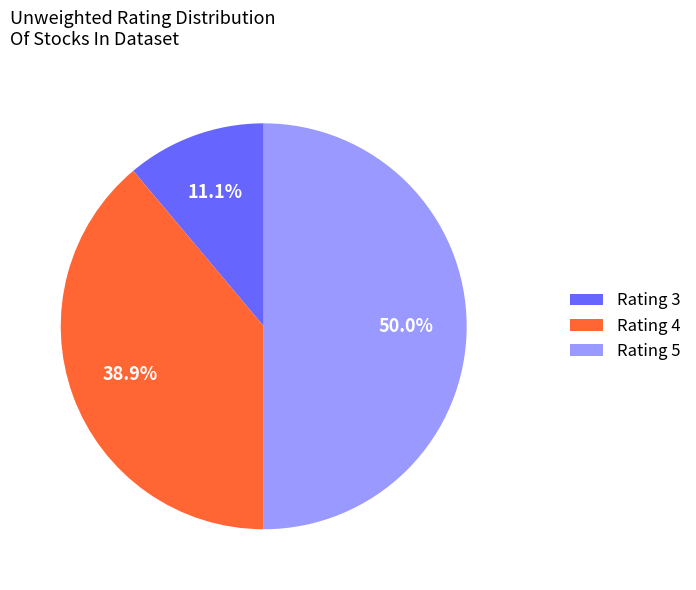

To the nearest percent, what portion does Rating 3 represent?

11%